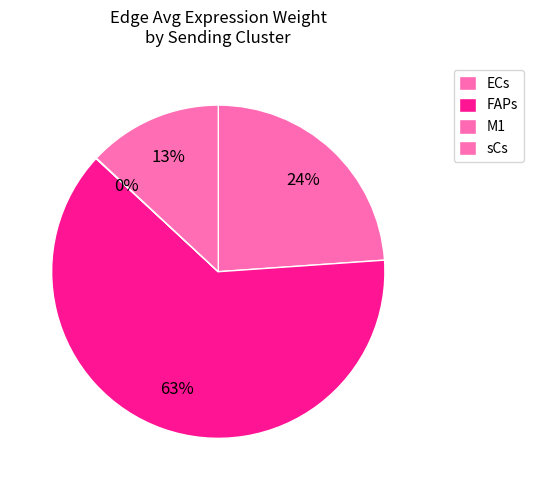

Which category has the smallest portion of the pie?

M1